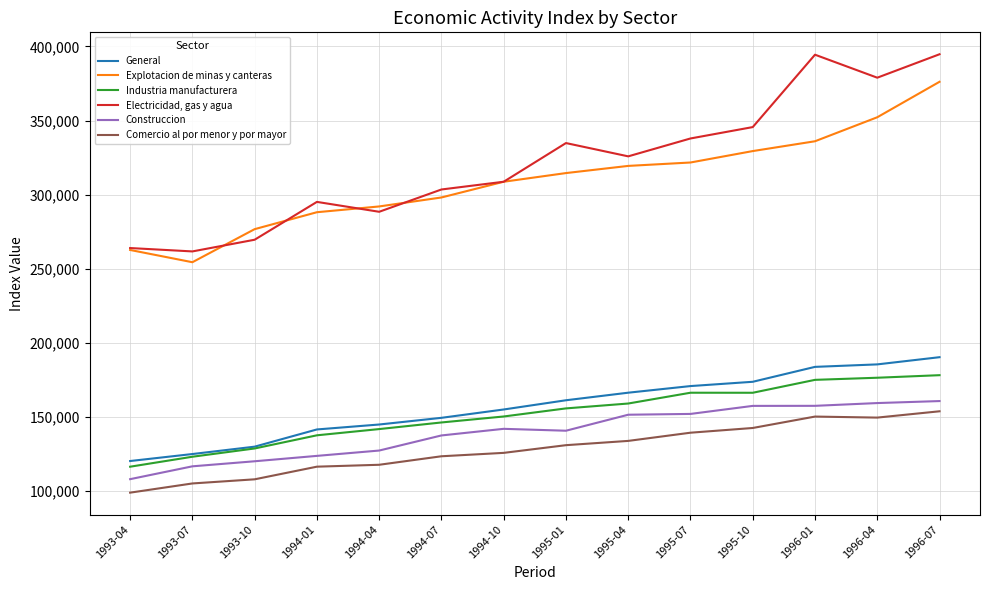

Rank the series at 1995-01 from highest to lowest value.

Electricidad, gas y agua, Explotacion de minas y canteras, General, Industria manufacturera, Construccion, Comercio al por menor y por mayor